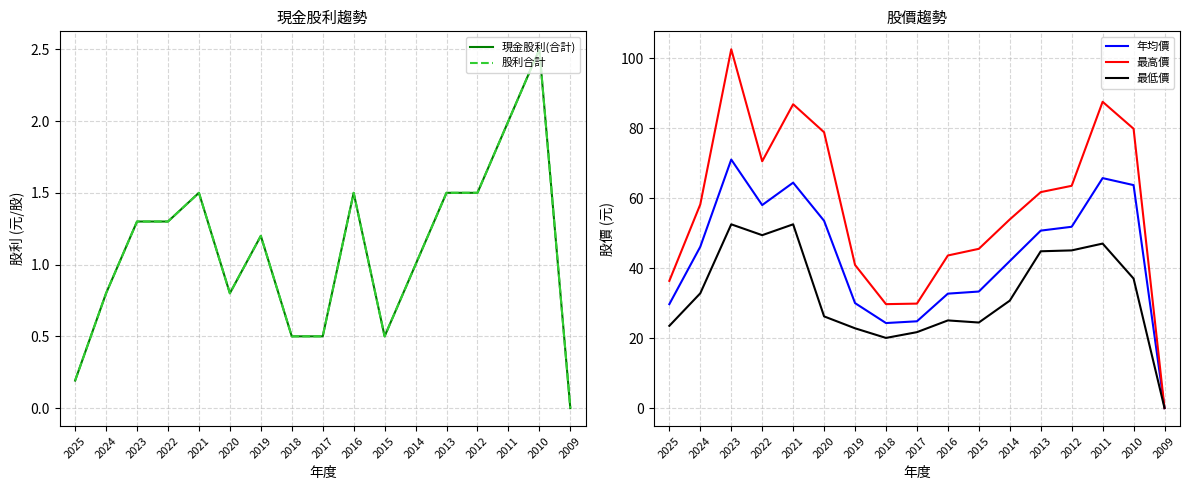

Which category has the lowest value across all series?

2009